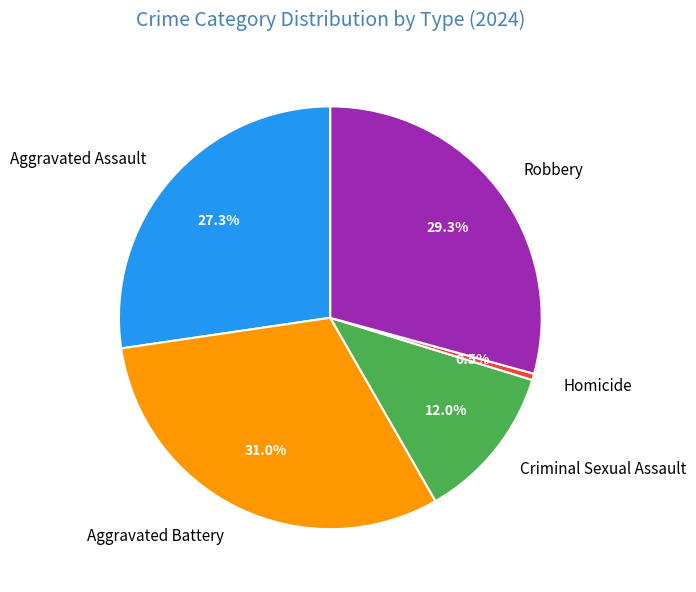

What is the largest slice in the pie chart?

Aggravated Battery